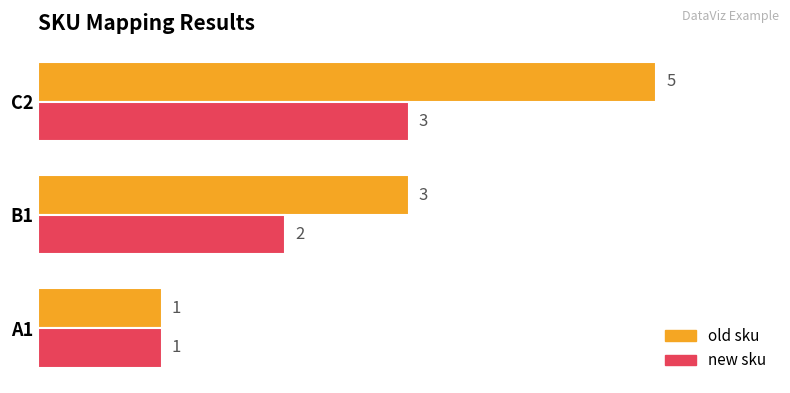

True or false: old sku has a value of 3 at B1.

True